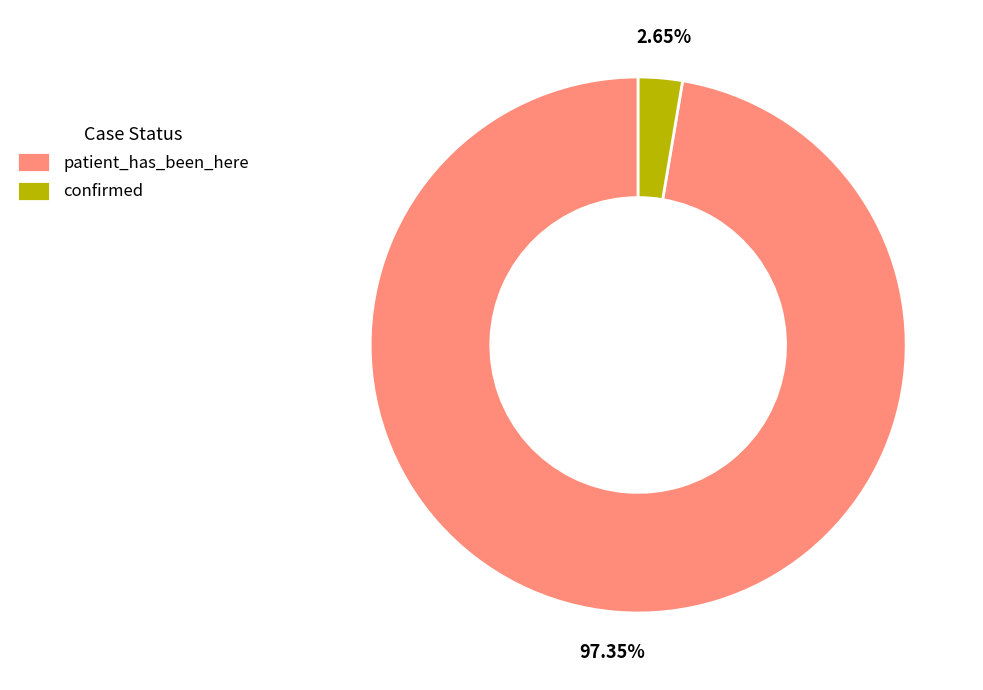

To the nearest percent, what is the average slice percentage?

50%